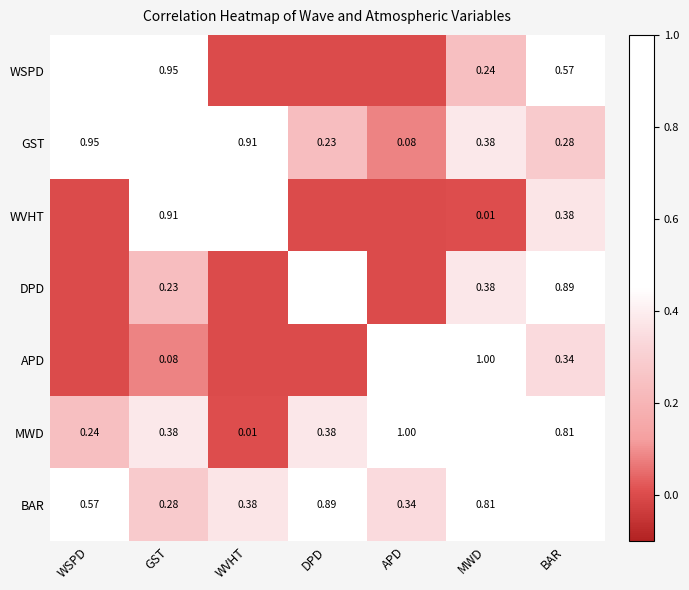

Is the value of BAR at APD greater than the value of MWD at GST?

No